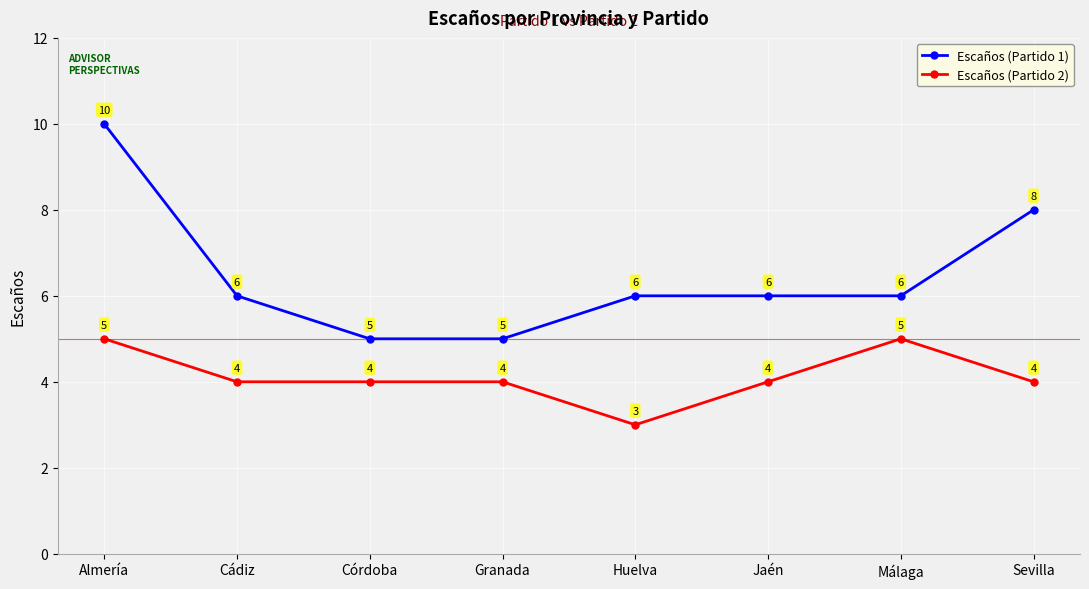

What is the difference between the second highest and minimum values in the Escaños (Partido 1) series?

3